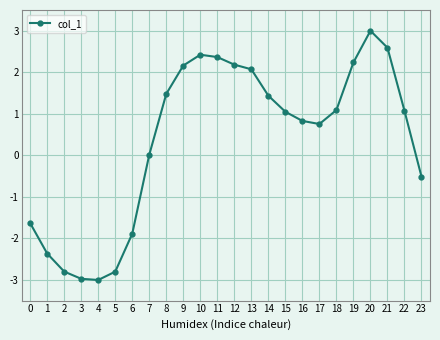

True or false: the data has more than 0 interior local peaks.

True